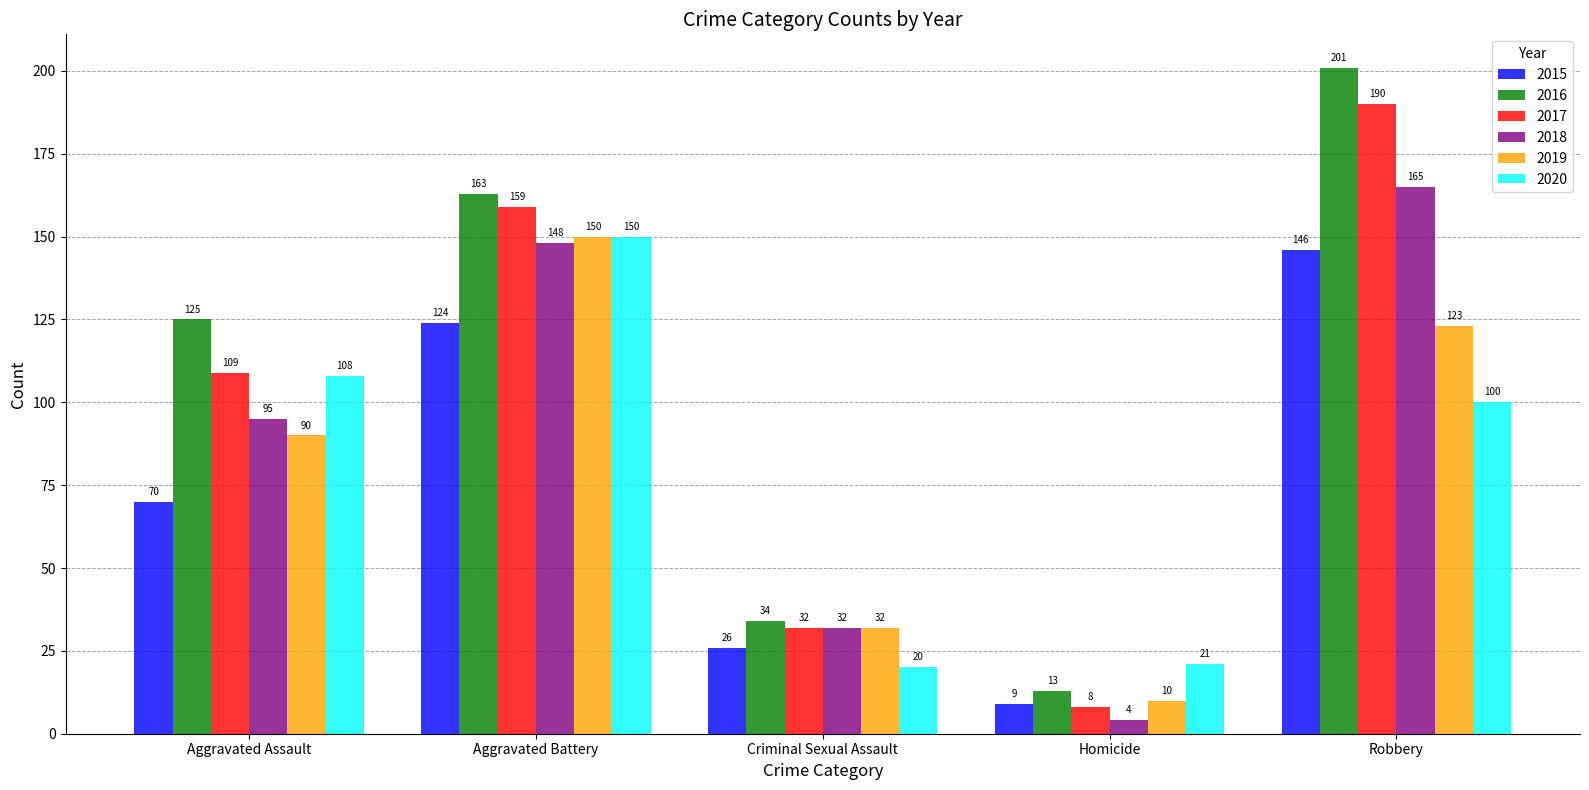

What are all the series names shown in the legend?

2015, 2016, 2017, 2018, 2019, 2020